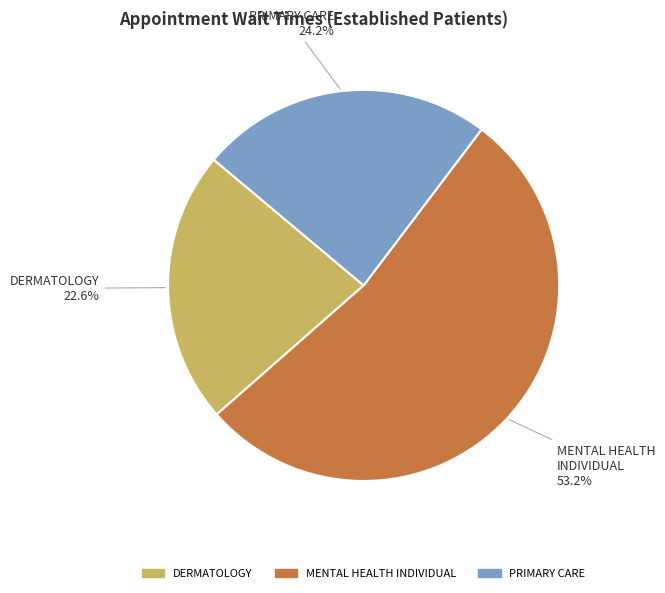

How many slices are in this pie chart?

3